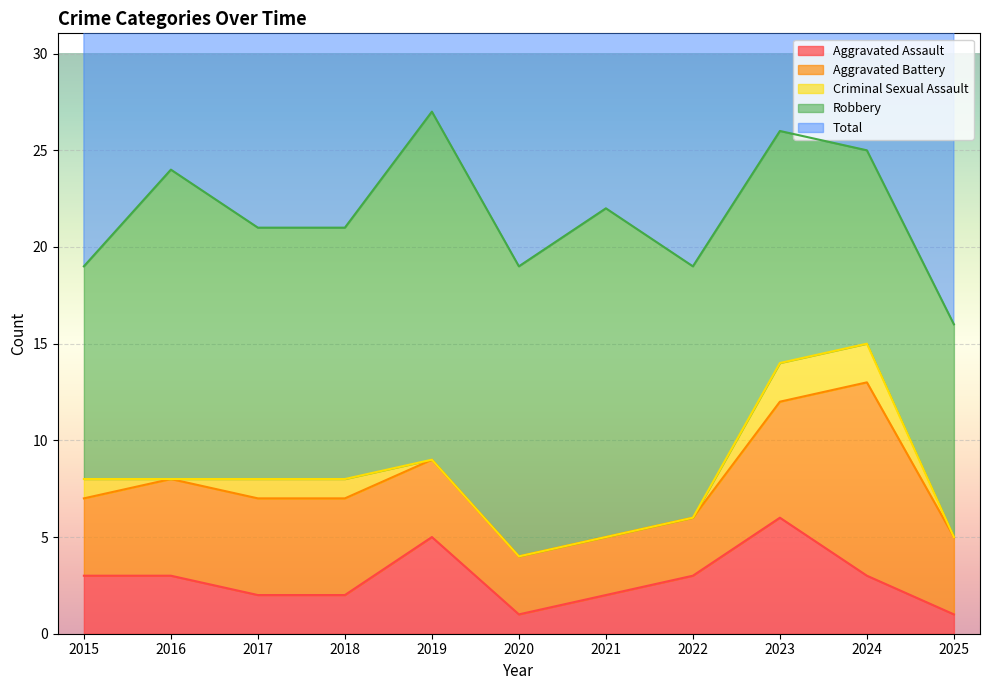

True or false: Criminal Sexual Assault and Aggravated Battery cross at least once.

False